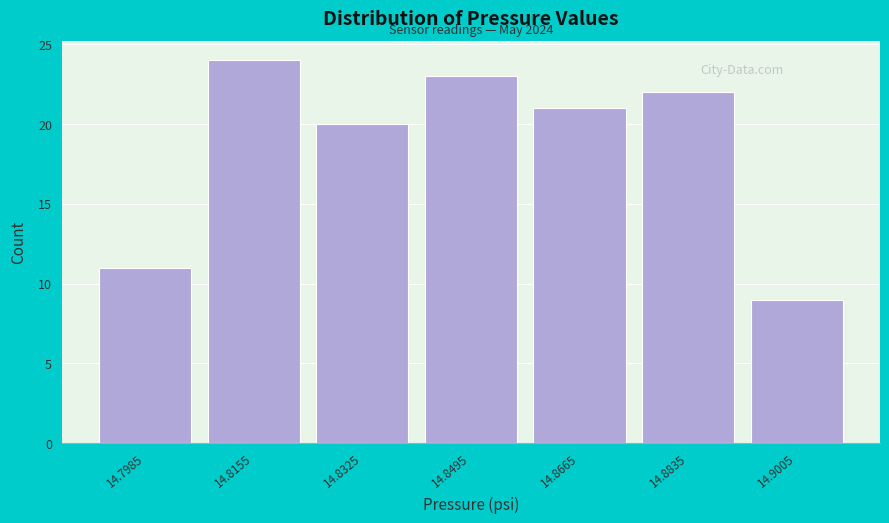

Over which range of the x-axis is the bar tallest?

14.807 to 14.824